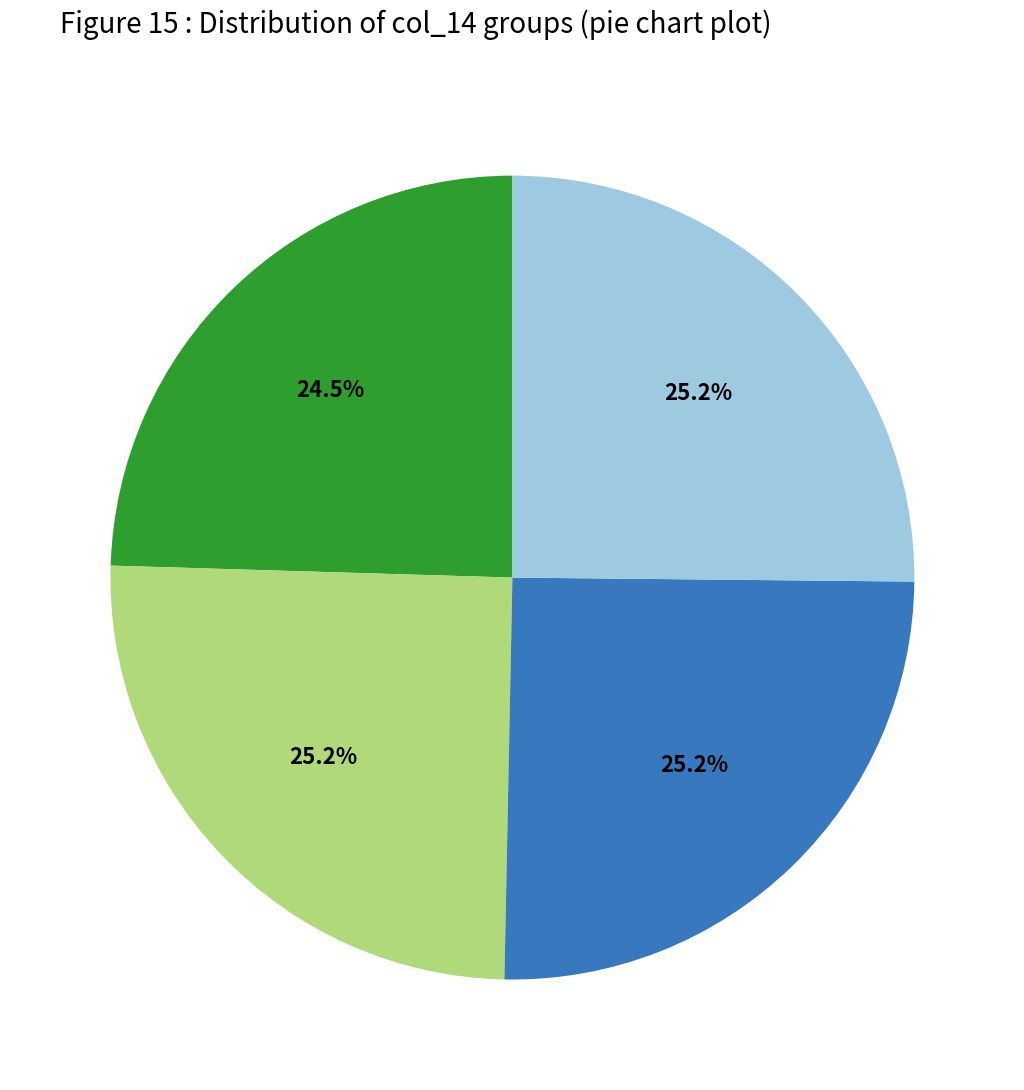

Is there any slice that represents more than half of the pie?

No